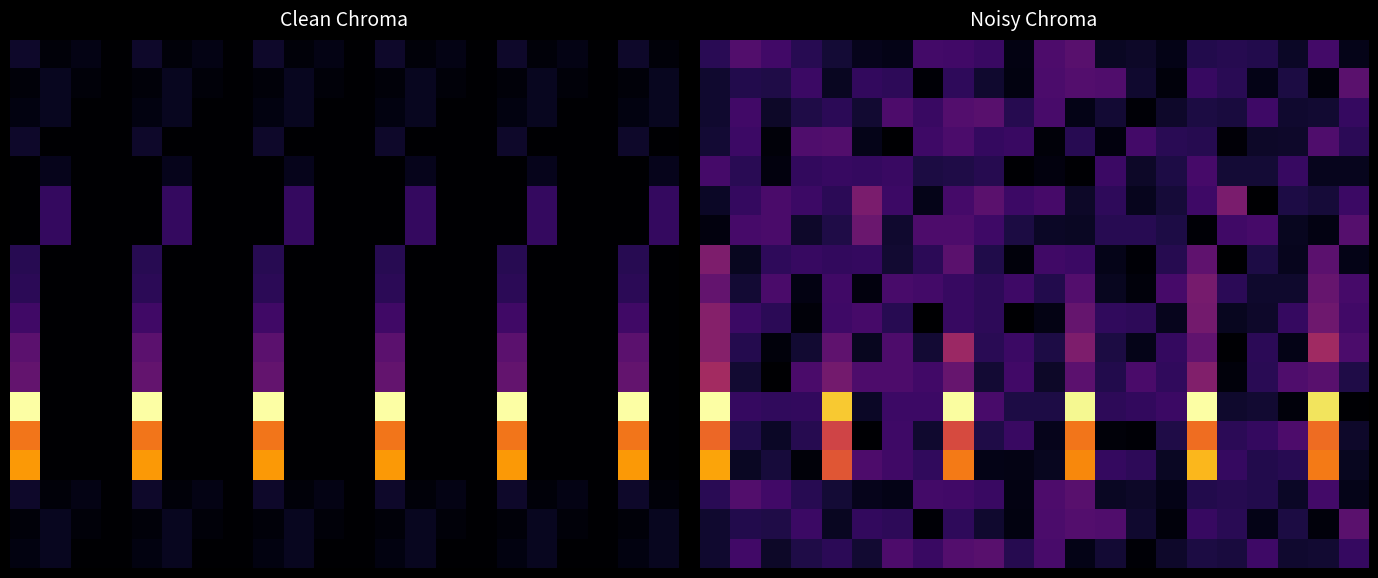

At which category is the sum across all series the highest?

8